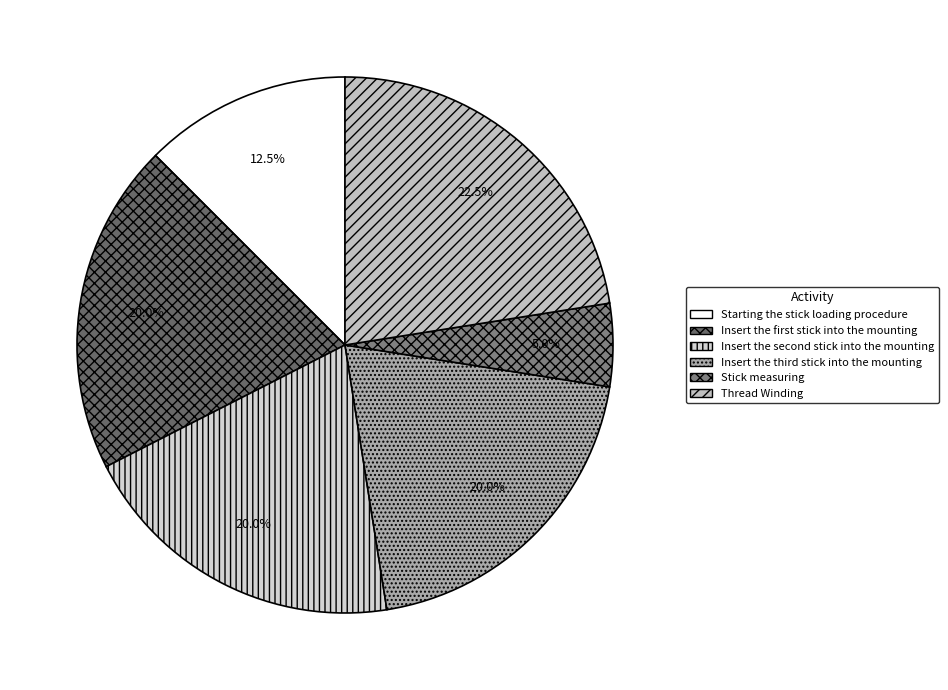

How many segments does this pie chart have?

6